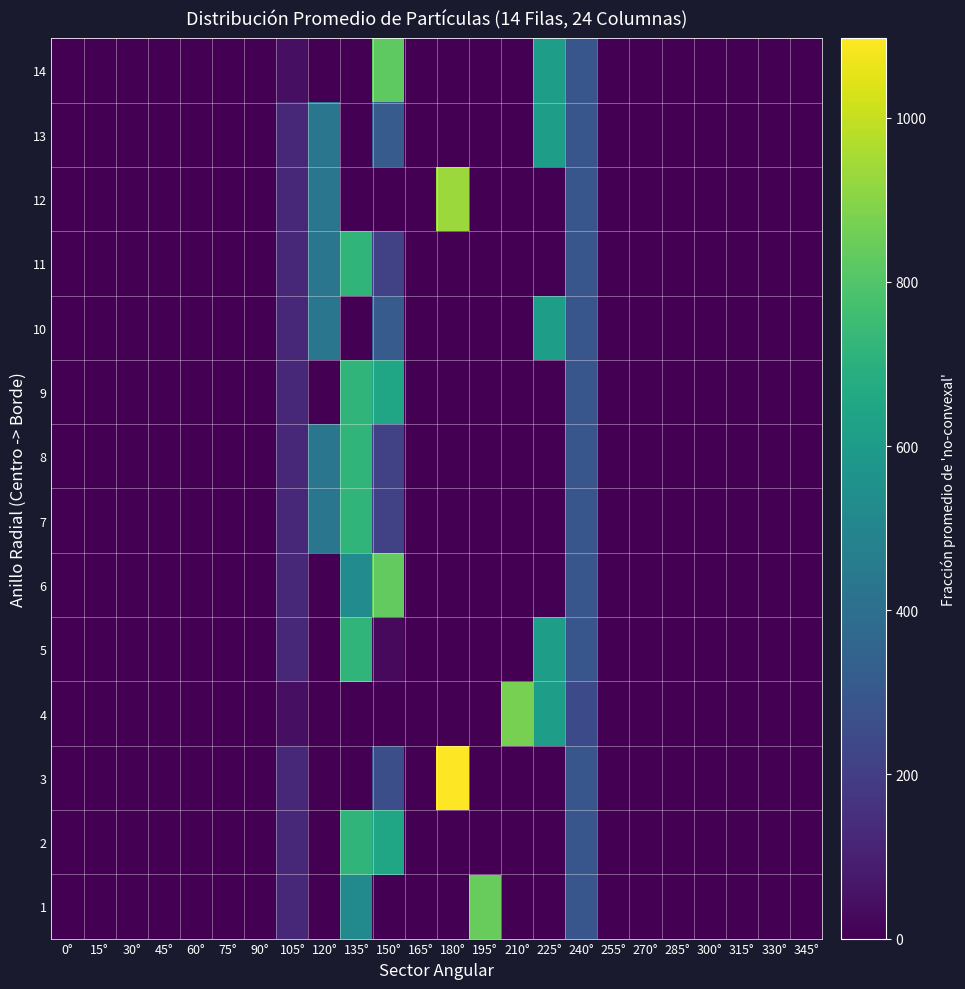

How many series are shown in this chart?

14